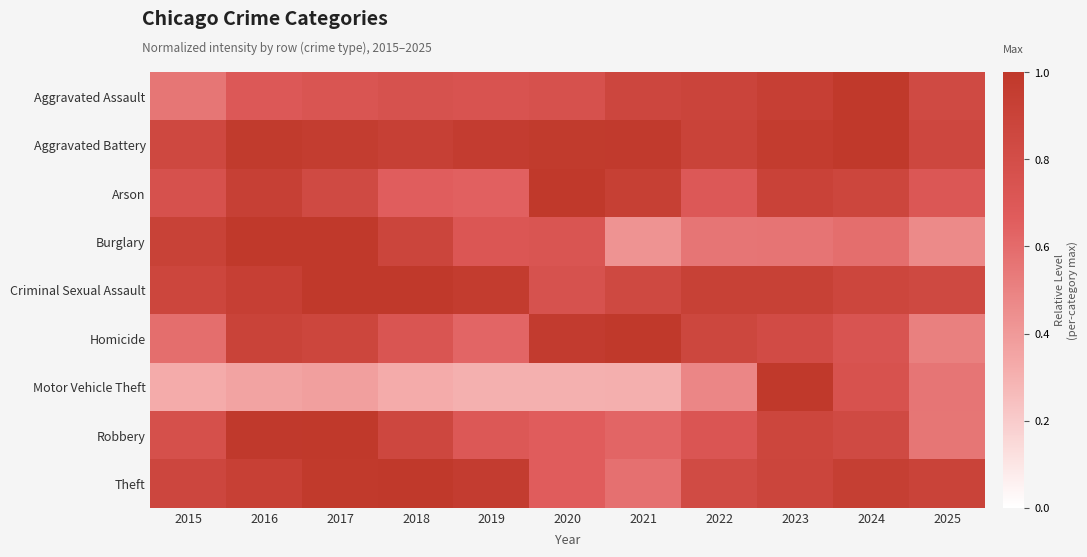

Reading left to right, what are all the values shown in this chart?

Aggravated Assault: 2015=0.6	2016=0.7	2017=0.7	2018=0.8	2019=0.7	2020=0.8	2021=0.9	2022=0.9	2023=0.9	2024=1.0	2025=0.8
Aggravated Battery: 2015=0.8	2016=1.0	2017=1.0	2018=0.9	2019=1.0	2020=1.0	2021=1.0	2022=0.9	2023=1.0	2024=1.0	2025=0.9
Arson: 2015=0.8	2016=0.9	2017=0.8	2018=0.7	2019=0.6	2020=1.0	2021=0.9	2022=0.7	2023=0.9	2024=0.9	2025=0.7
Burglary: 2015=0.9	2016=1.0	2017=1.0	2018=0.9	2019=0.7	2020=0.7	2021=0.4	2022=0.6	2023=0.6	2024=0.6	2025=0.5
Criminal Sexual Assault: 2015=0.9	2016=0.9	2017=1.0	2018=1.0	2019=1.0	2020=0.8	2021=0.8	2022=0.9	2023=0.9	2024=0.9	2025=0.8
Homicide: 2015=0.6	2016=0.9	2017=0.9	2018=0.7	2019=0.6	2020=1.0	2021=1.0	2022=0.9	2023=0.8	2024=0.7	2025=0.5
Motor Vehicle Theft: 2015=0.3	2016=0.4	2017=0.4	2018=0.3	2019=0.3	2020=0.3	2021=0.3	2022=0.5	2023=1.0	2024=0.8	2025=0.6
Robbery: 2015=0.8	2016=1.0	2017=1.0	2018=0.9	2019=0.7	2020=0.7	2021=0.6	2022=0.7	2023=0.9	2024=0.8	2025=0.6
Theft: 2015=0.9	2016=0.9	2017=1.0	2018=1.0	2019=1.0	2020=0.7	2021=0.6	2022=0.8	2023=0.9	2024=0.9	2025=0.9